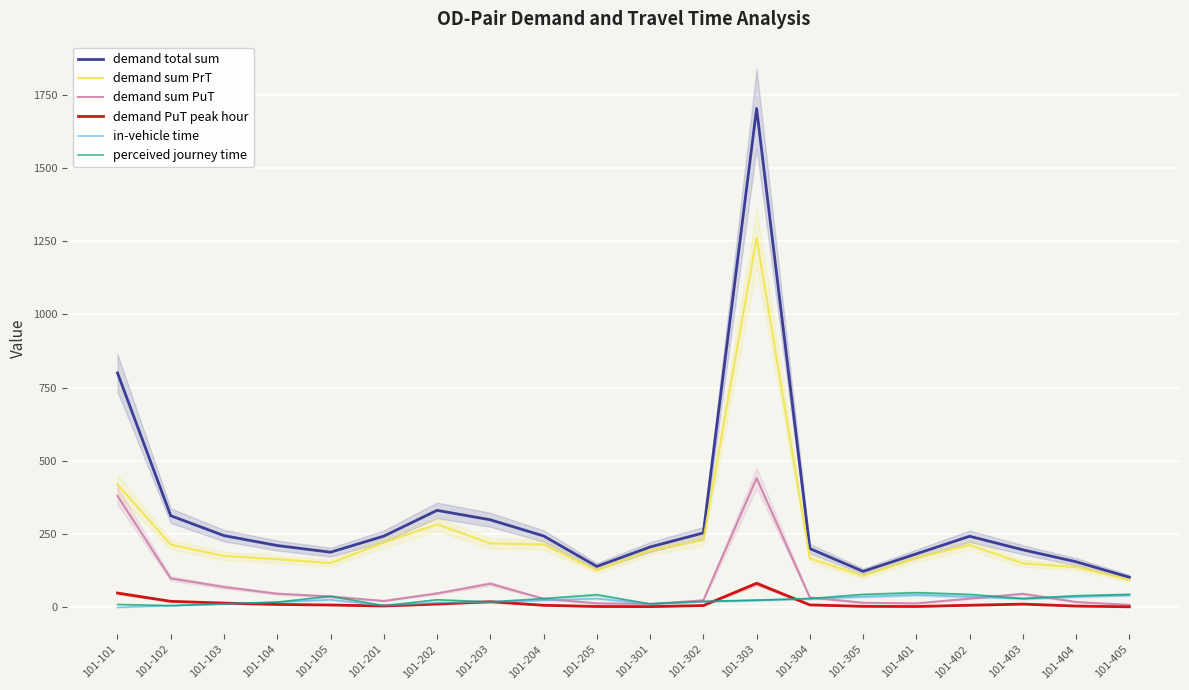

What is the minimum value for demand PuT peak hour?

1.9